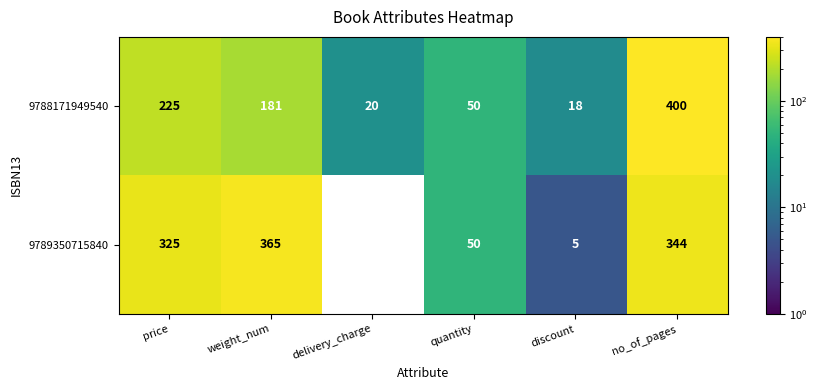

What is the difference between the highest and lowest values at weight_num?

184